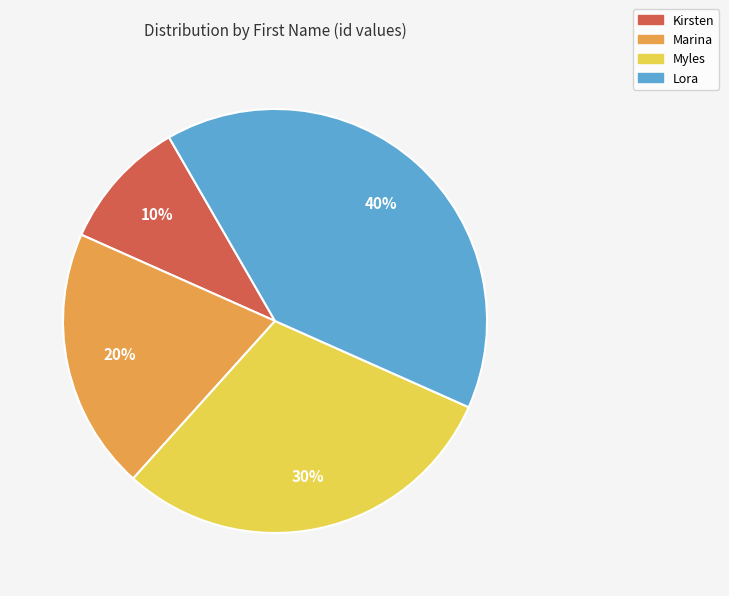

Does any single category account for the majority?

No